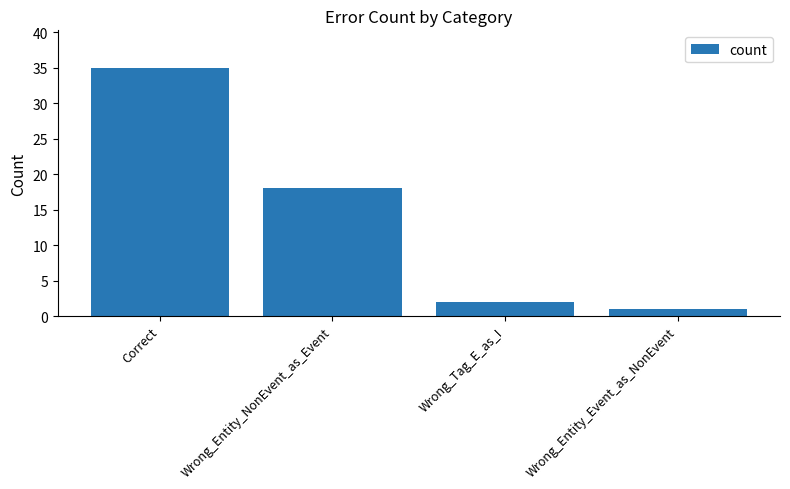

How many values are below 18?

2